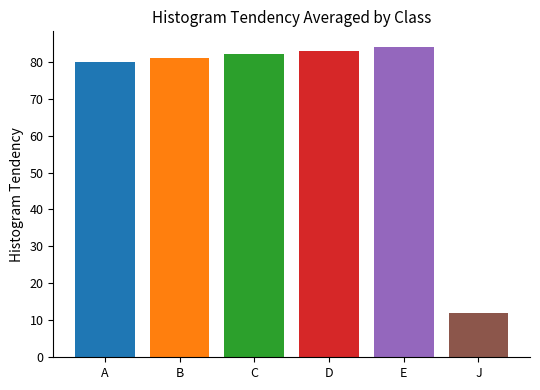

What is the ratio of the value at C to the value at B?

1.0